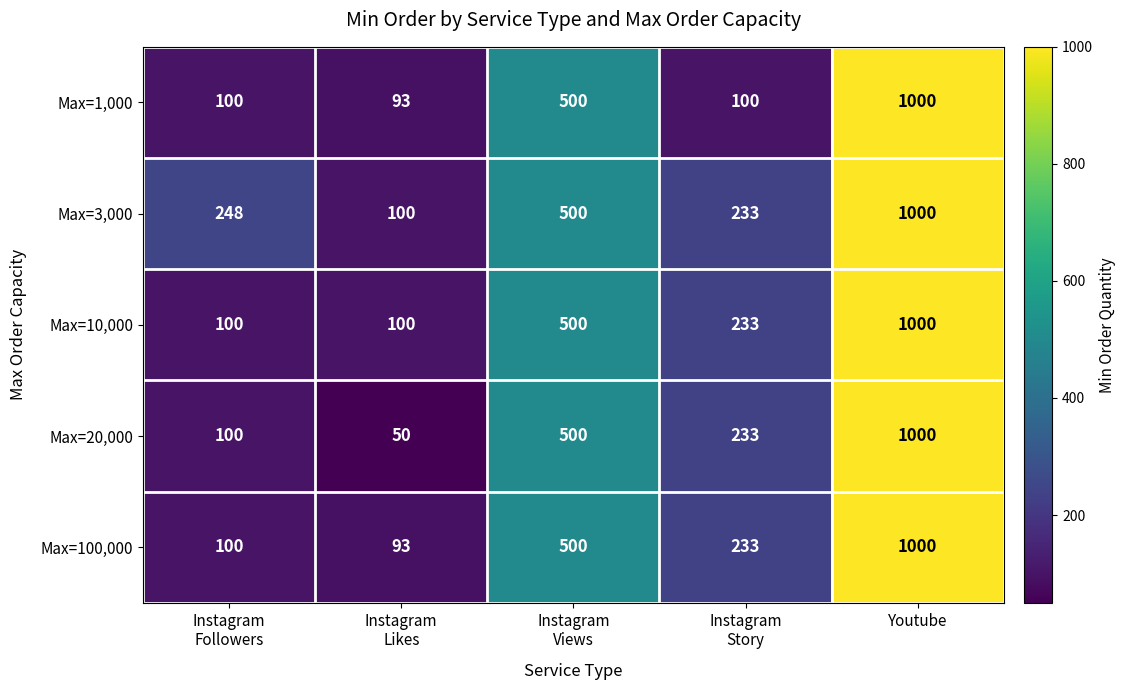

The value of Max=10,000 at Youtube is 257. True or false?

False